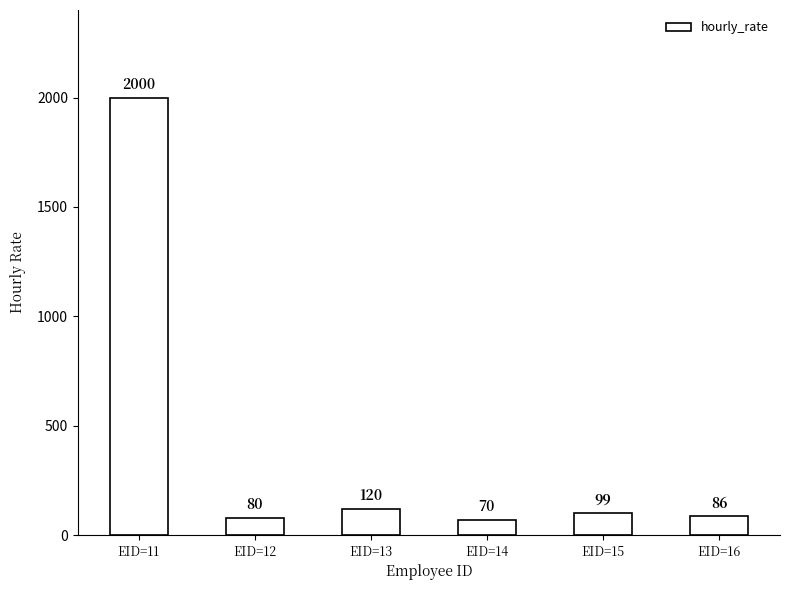

What is the difference between the maximum and minimum values?

1930